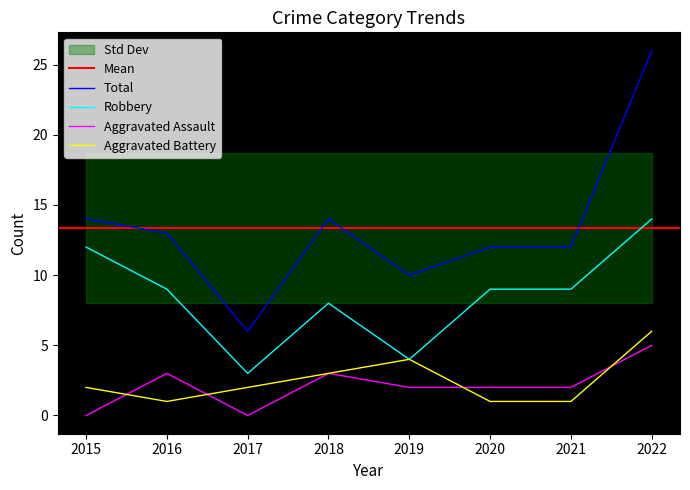

The value of Total at 2018 is 14. True or false?

True